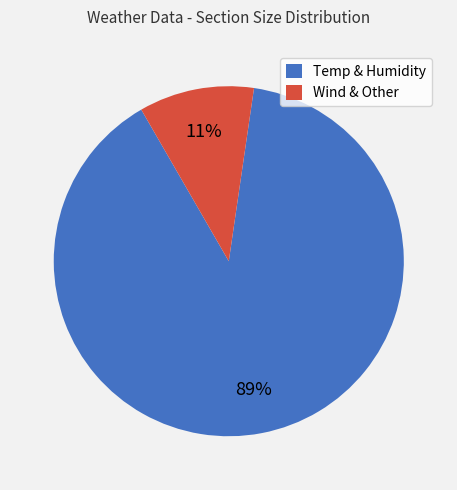

To the nearest percent, what percentage of the pie is Temp & Humidity?

89%